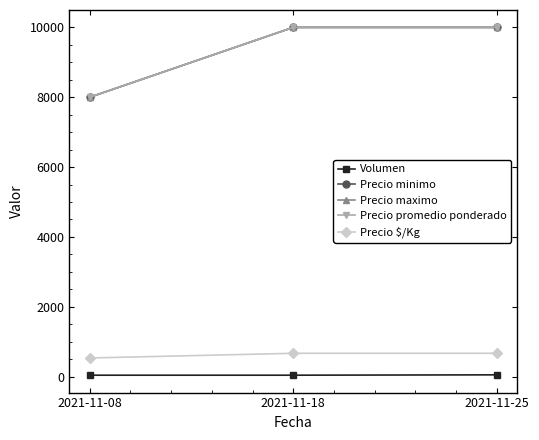

Does the chart have visible grid lines?

No